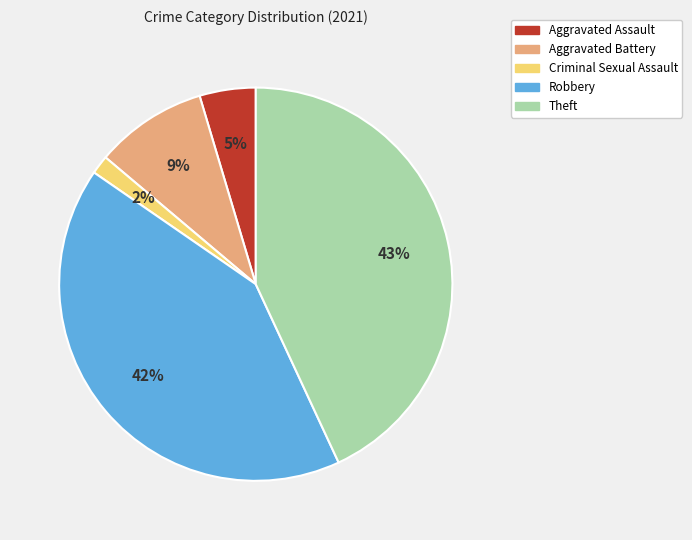

Is Aggravated Battery the majority of the pie?

No